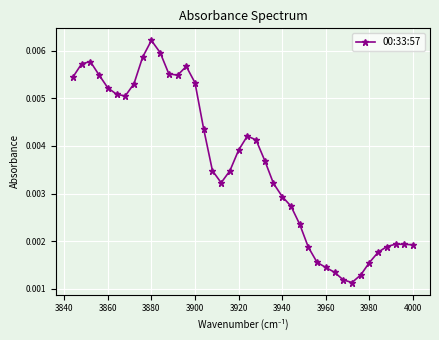

How many values are between 0 and 1?

40